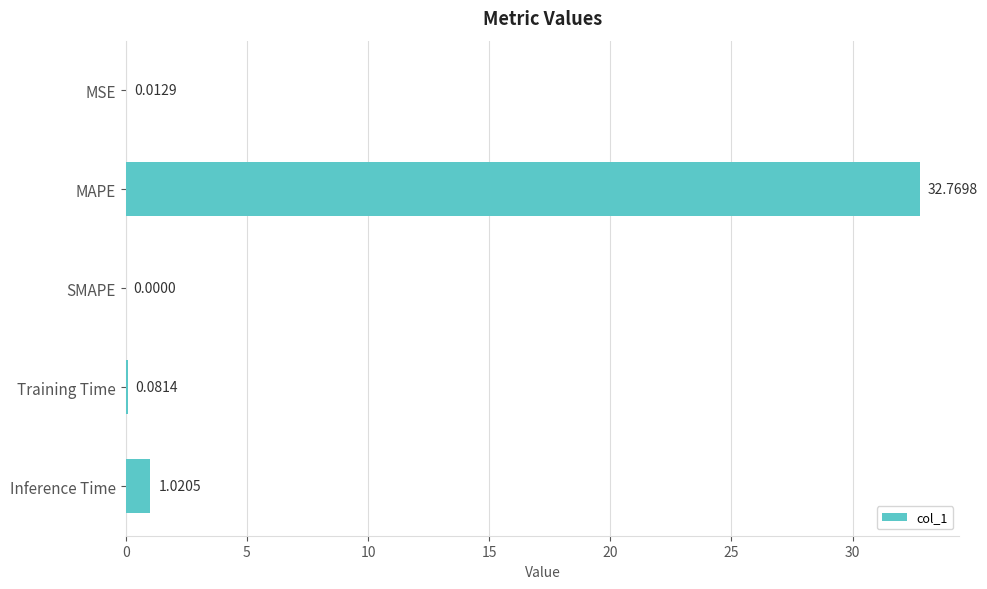

Where is the data nearest to the value 16?

Inference Time